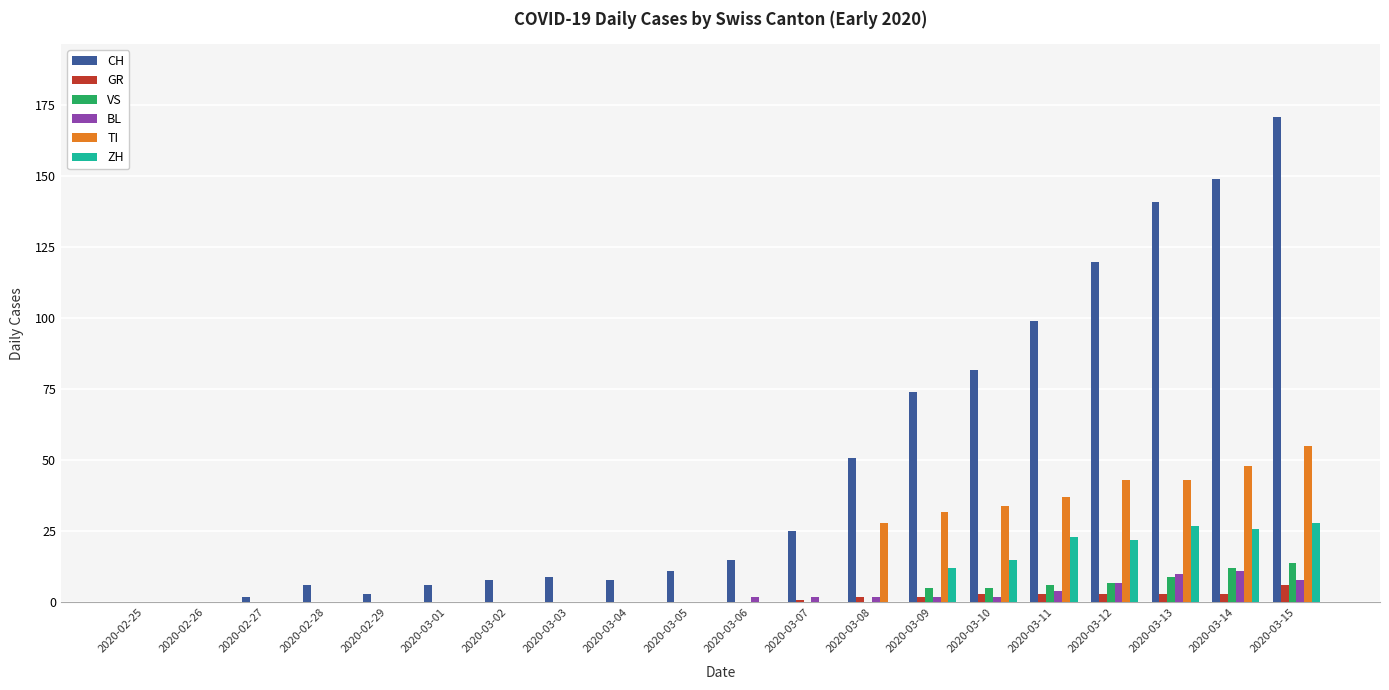

Which series changed the most between 2020-03-01 and 2020-03-10?

CH